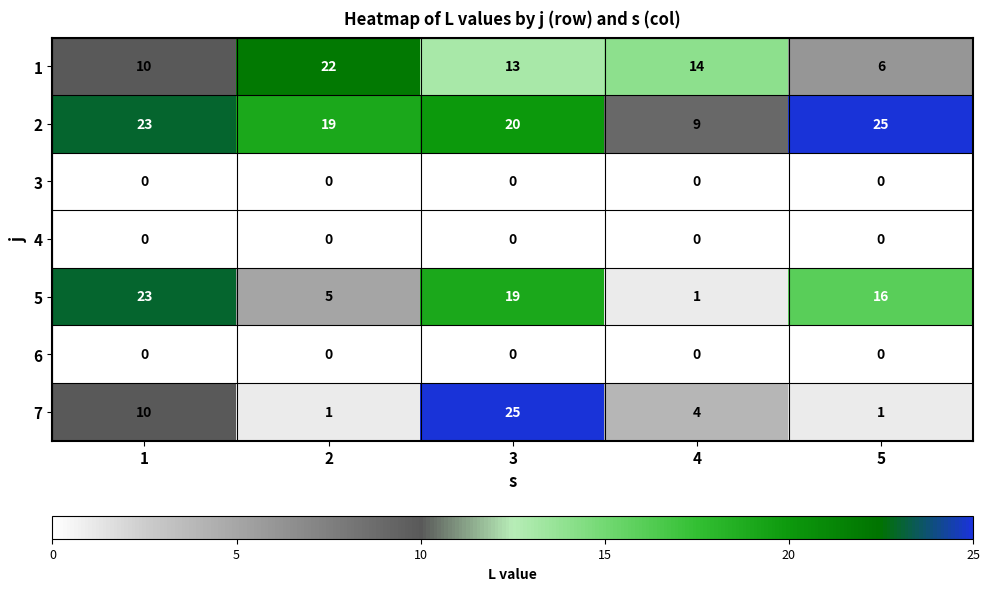

What is the difference between the maximum and minimum values in the 7 series?

24